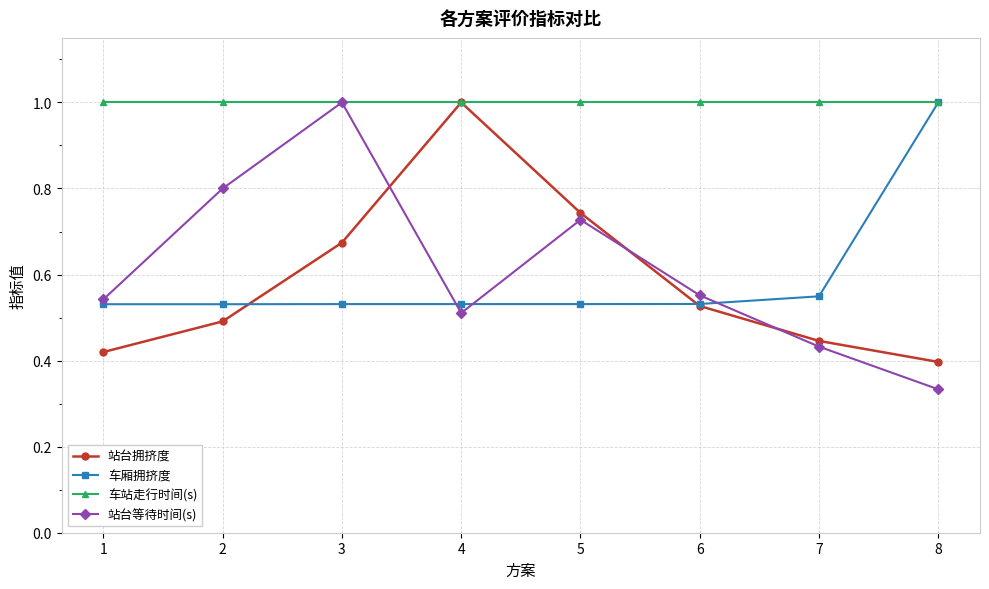

Which series changed the most between 4 and 8?

站台拥挤度